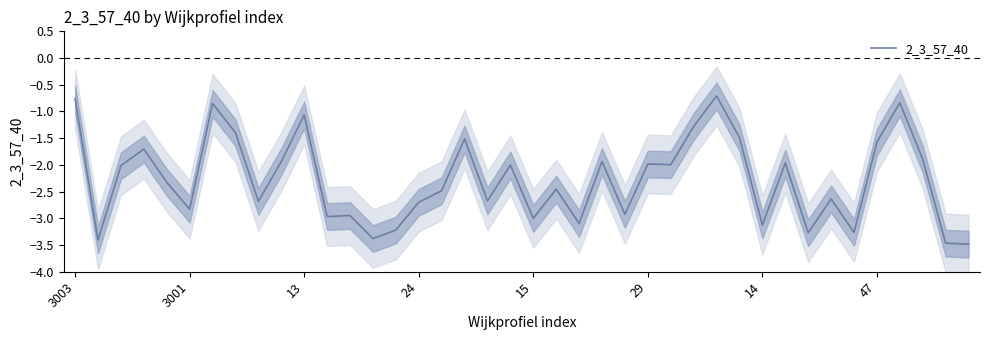

How many data points are less than -2?

23